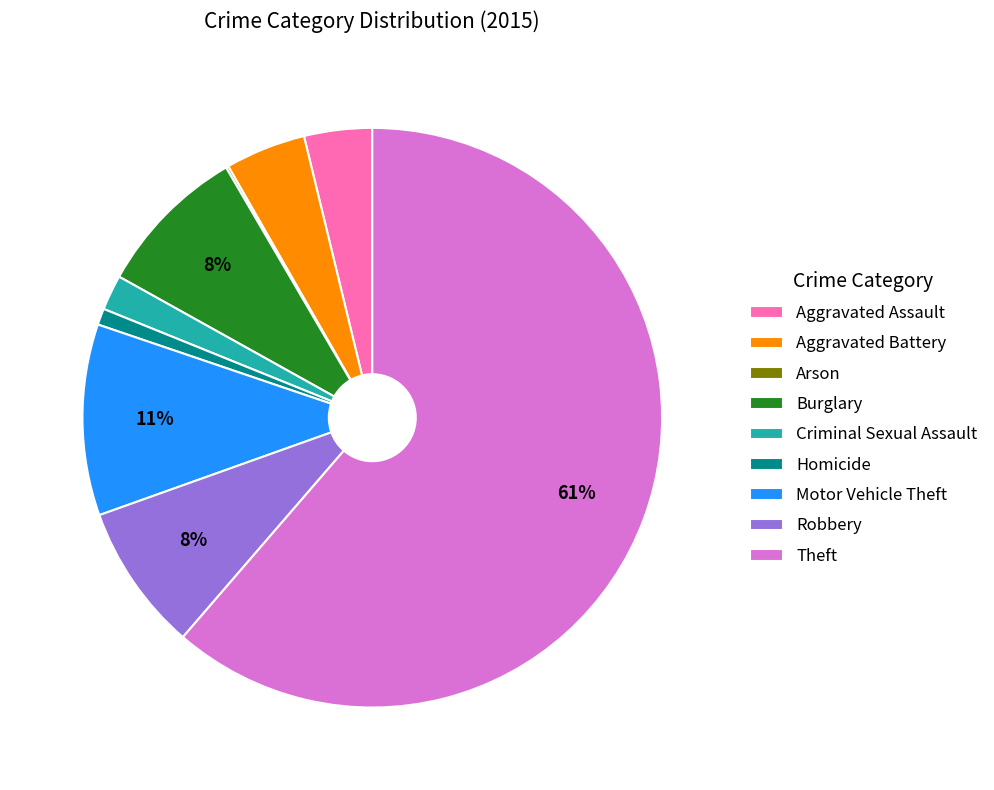

Do Aggravated Assault and Burglary together represent more than half of the pie?

No